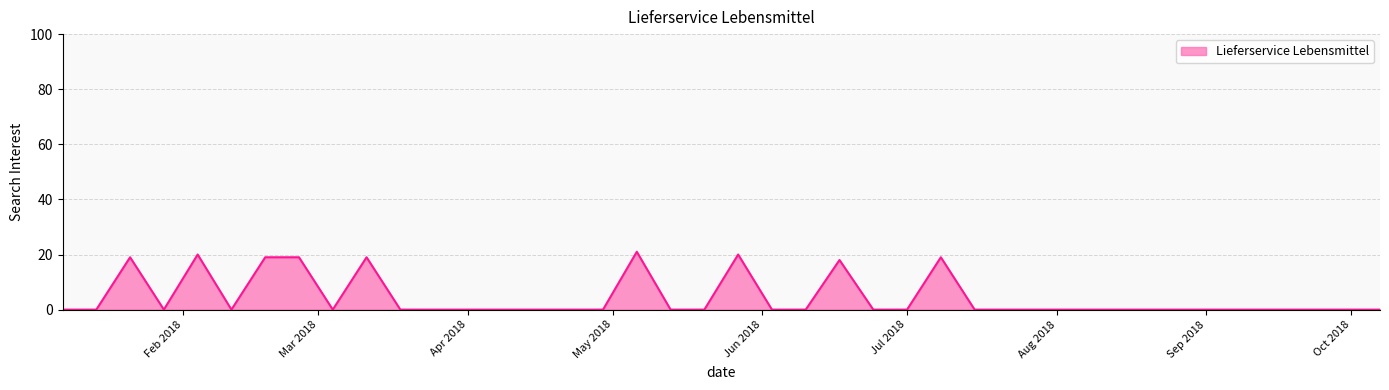

What is the difference between the maximum and minimum values?

21